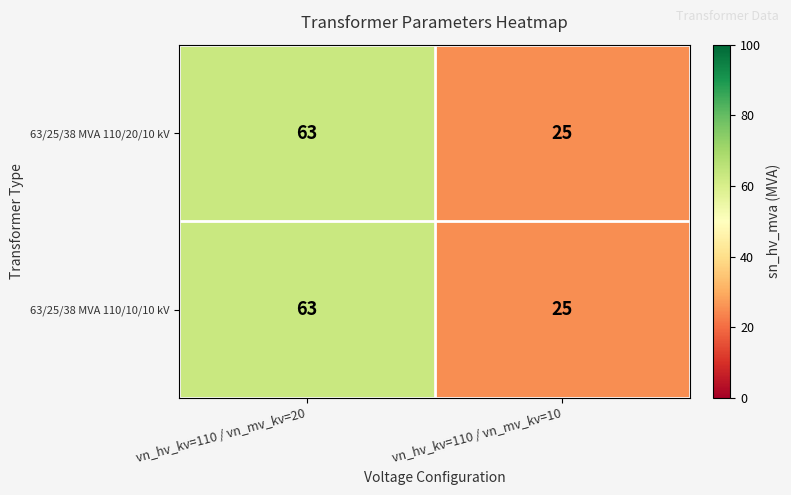

At how many categories does at least one series exceed 27?

1